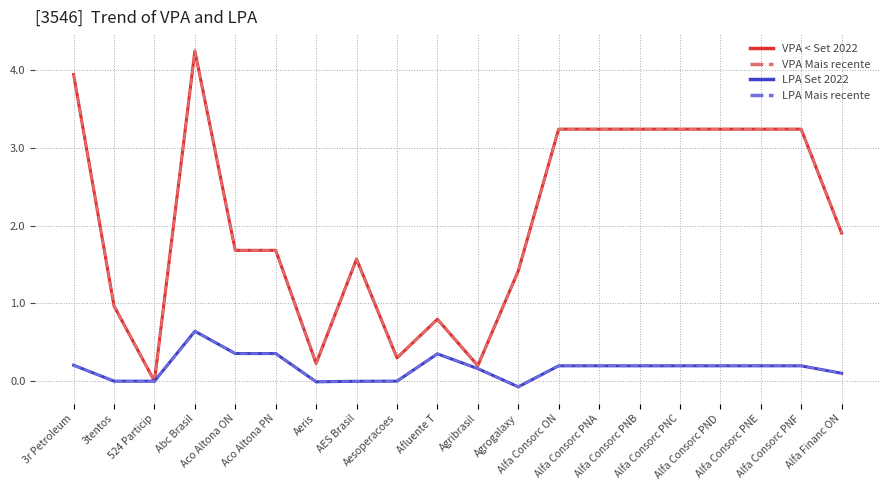

Does the chart display data point markers on the line(s)?

No